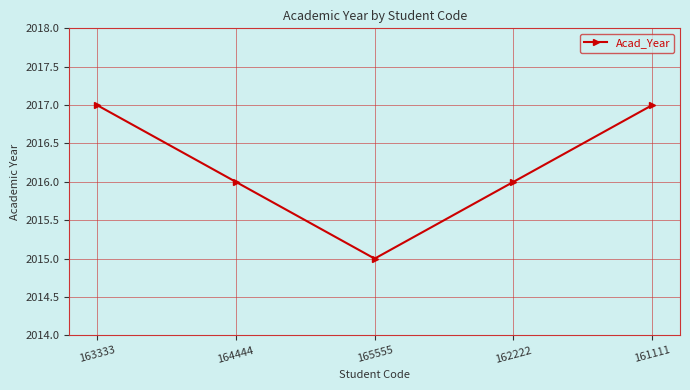

What value does the data have at 161111?

2017